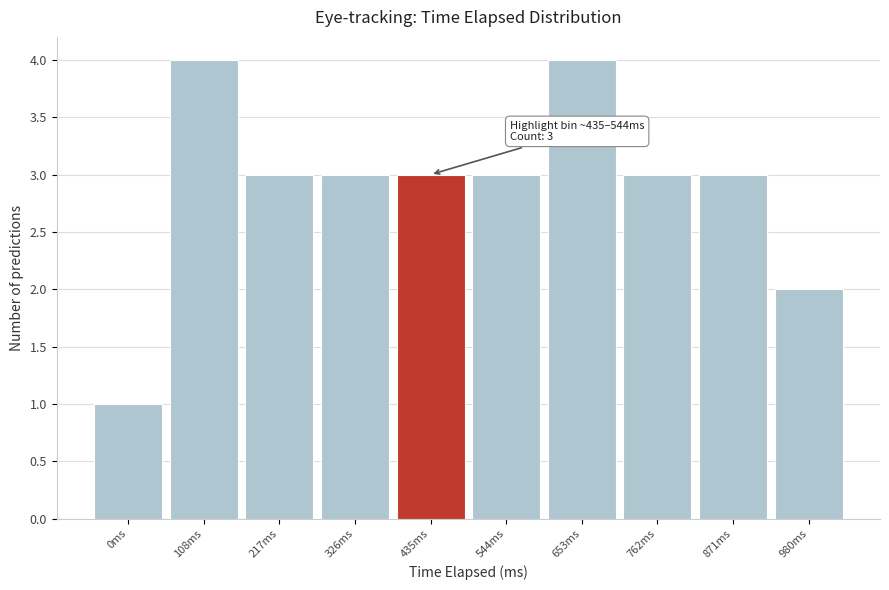

Reading right to left, what are all the values shown in this chart?

2	3	3	4	3	3	3	3	4	1